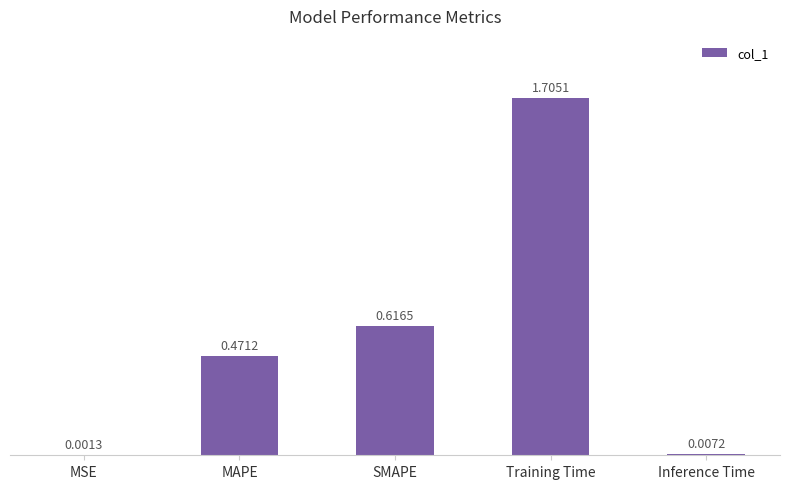

What is the change in value from MAPE to Training Time?

+1.2